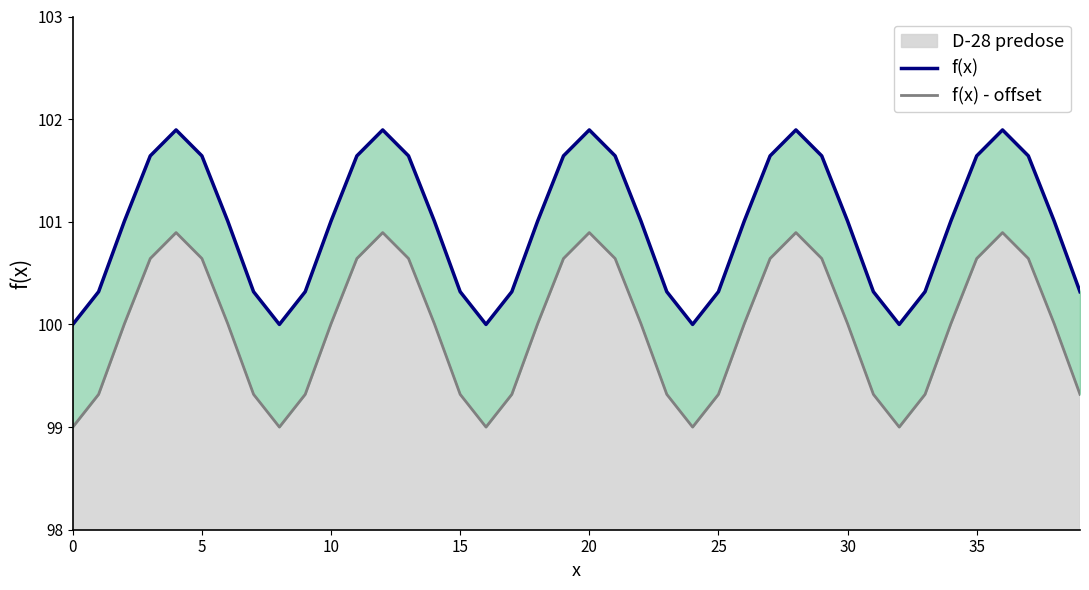

The value of f(x) - offset at 18 is 169.3. True or false?

False